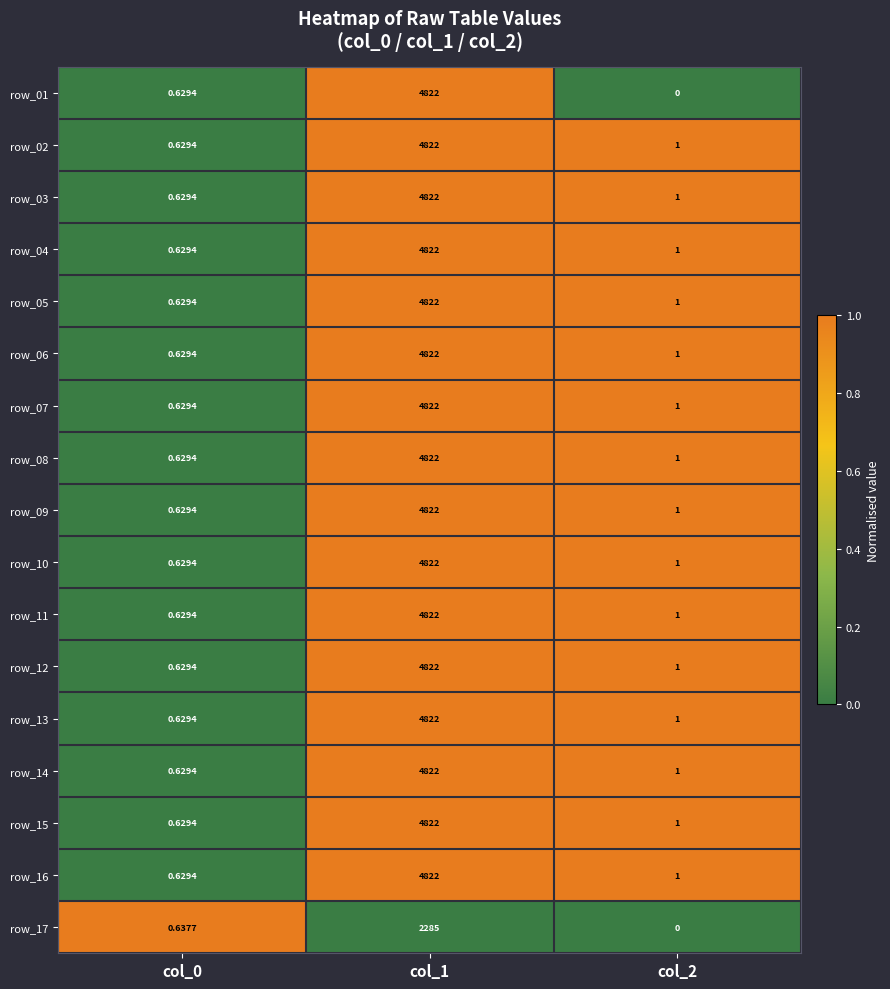

Is the value of row_05 at col_2 greater than the value of row_04 at col_1?

No